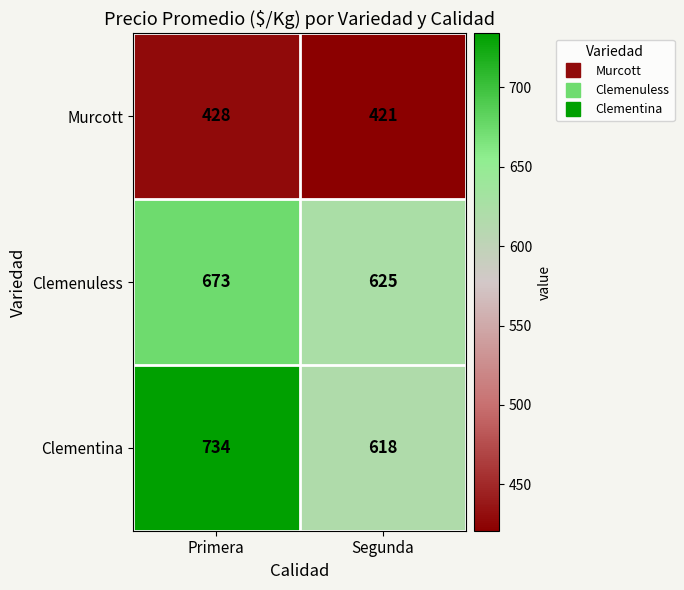

The value of Murcott at Primera is 717. True or false?

False